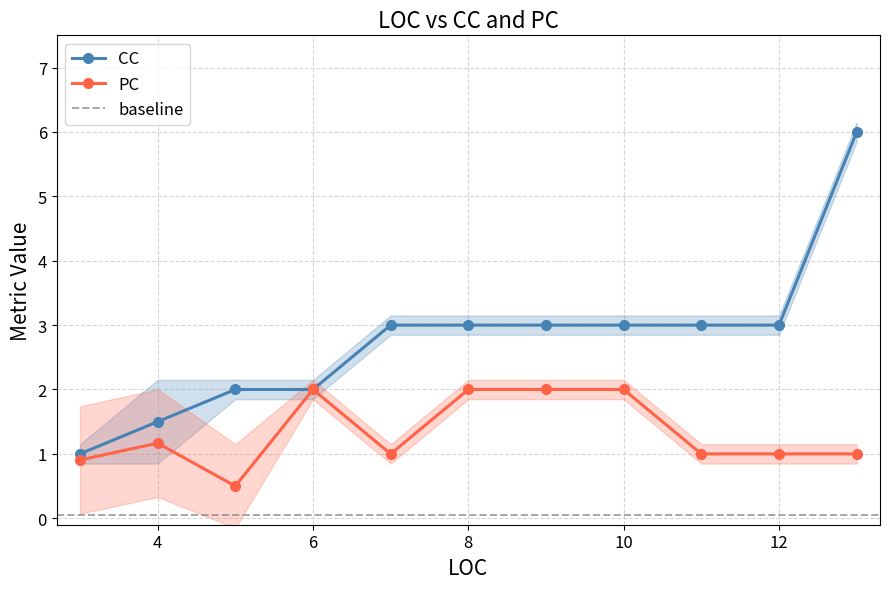

True or false: CC has a value of 0.9 at 4.

False